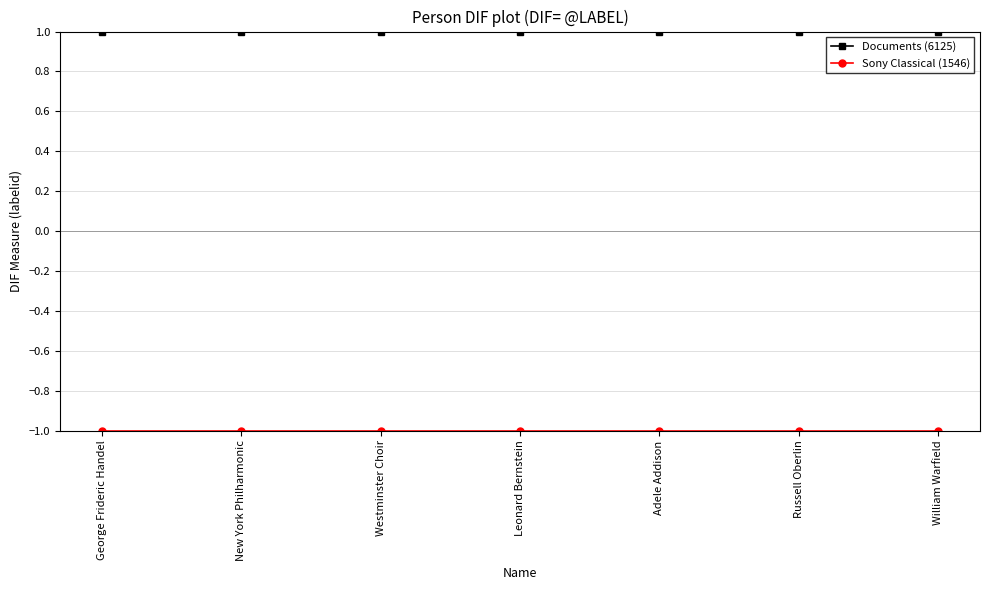

Which series has the largest total across all categories?

Documents (6125)